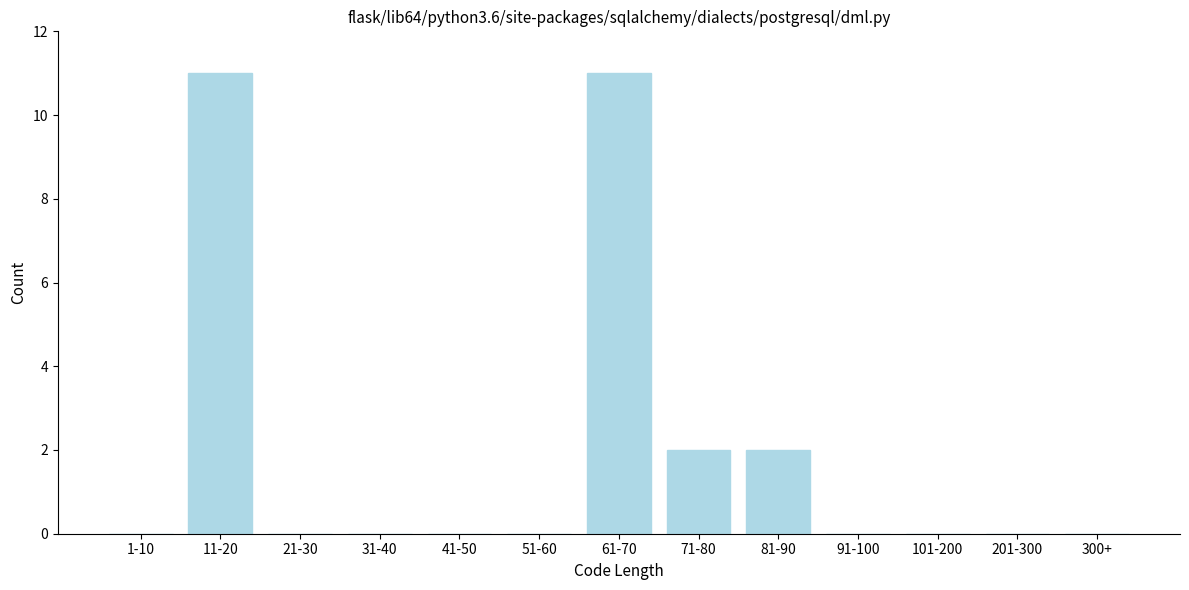

Reading left to right, extract all data points from this chart.

1-10=0	11-20=11	21-30=0	31-40=0	41-50=0	51-60=0	61-70=11	71-80=2	81-90=2	91-100=0	101-200=0	201-300=0	300+=0